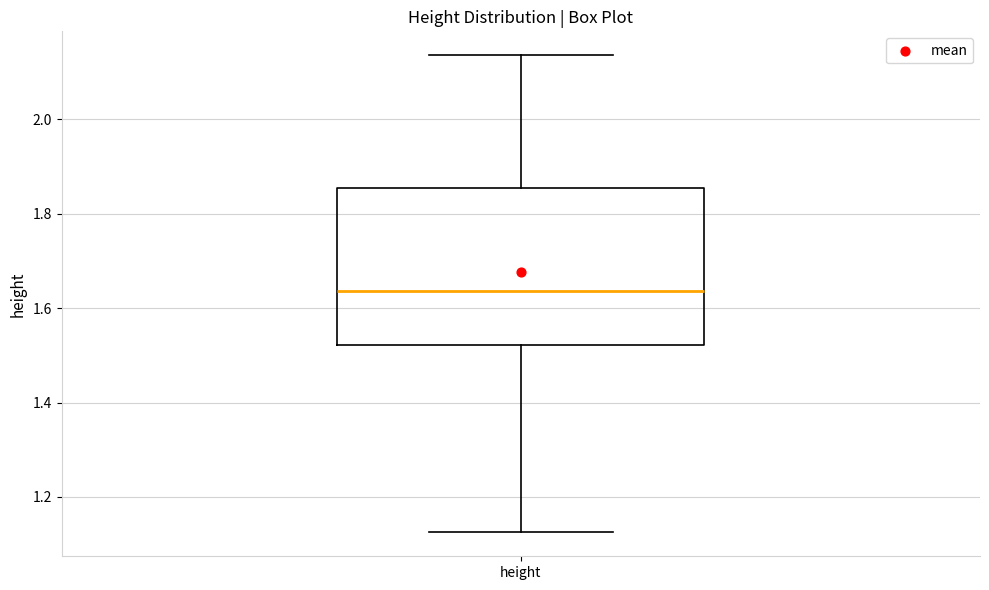

Transcribe this box plot: give where the median line is, the range the box spans, and where the two whiskers end, as read against the y-axis. The values are not printed on the chart, so give them approximately, as read against the axis.

median 1.64, box 1.52 to 1.86, whiskers 1.12 to 2.14